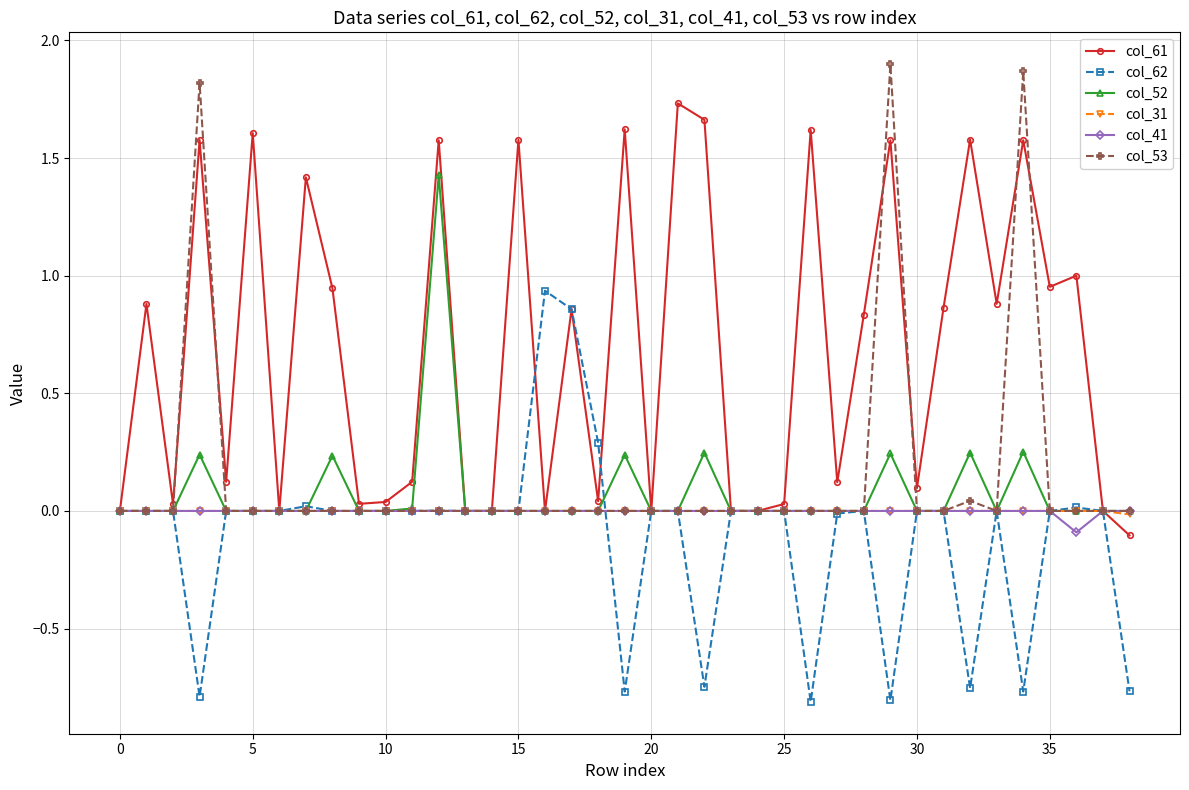

What is the sum of all col_41 values?

-0.1